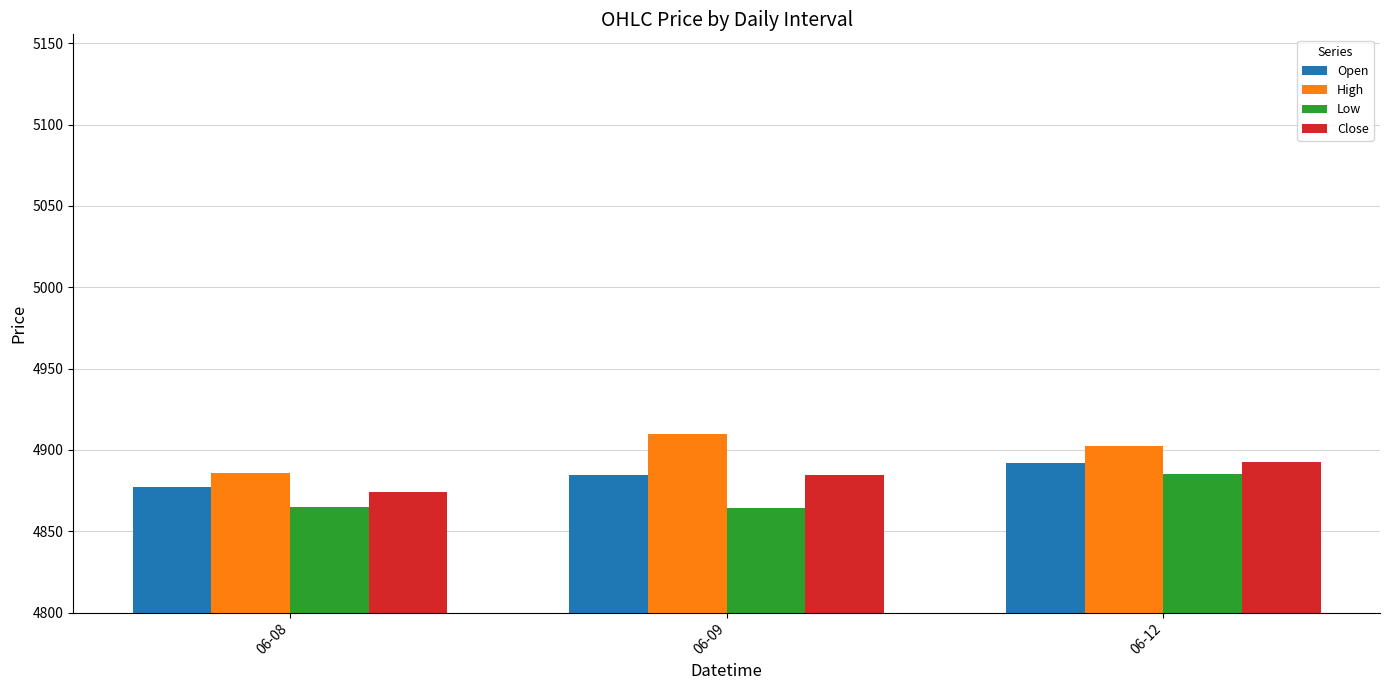

At which category is the sum across all series the highest?

06-12